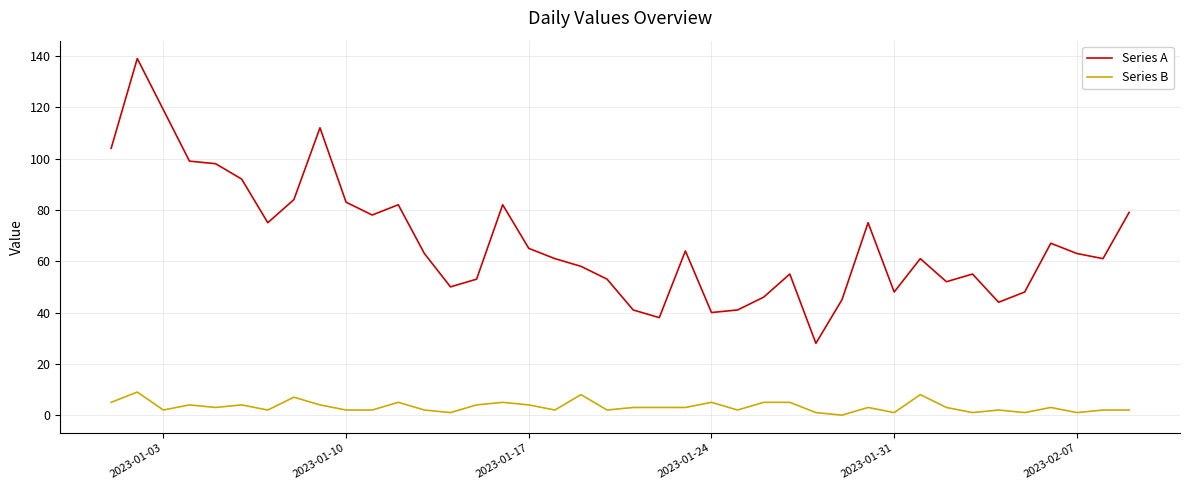

Count the number of categories in the chart.

40